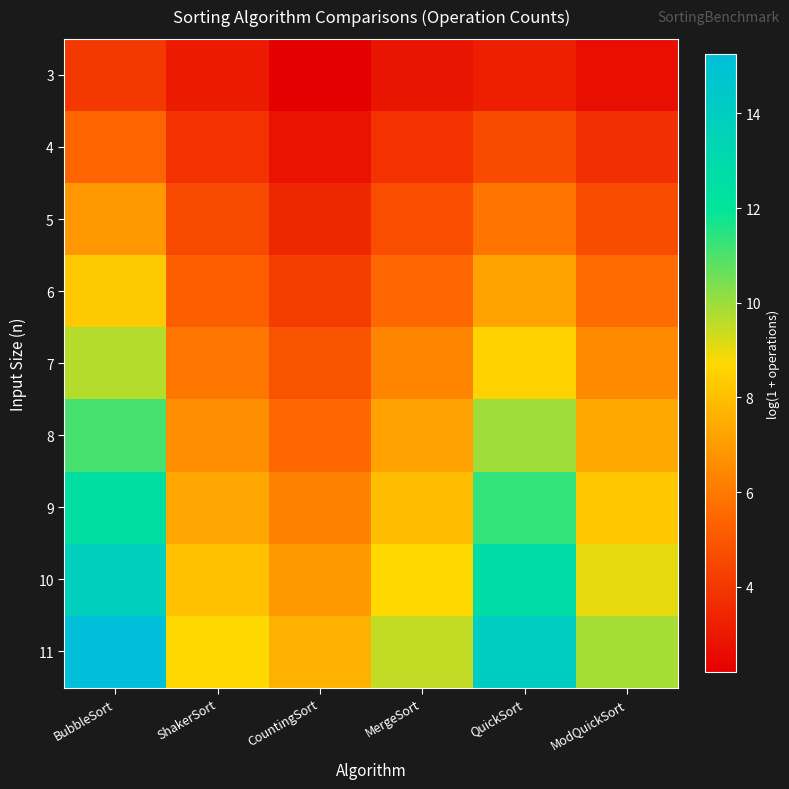

Which has a higher value, MergeSort or ModQuickSort?

MergeSort